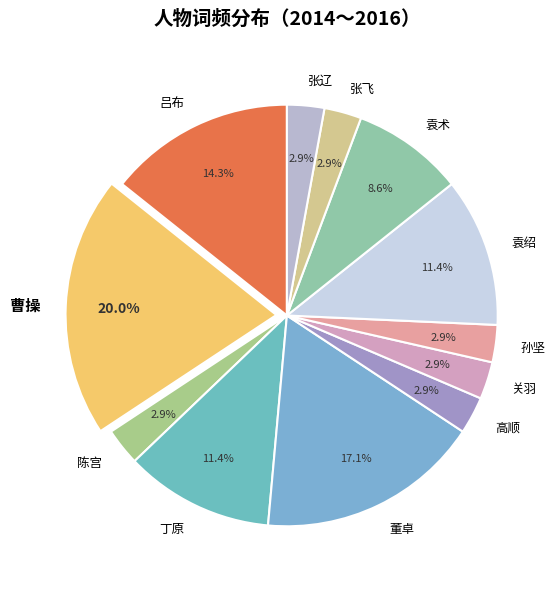

What is the largest slice in the pie chart?

曹操